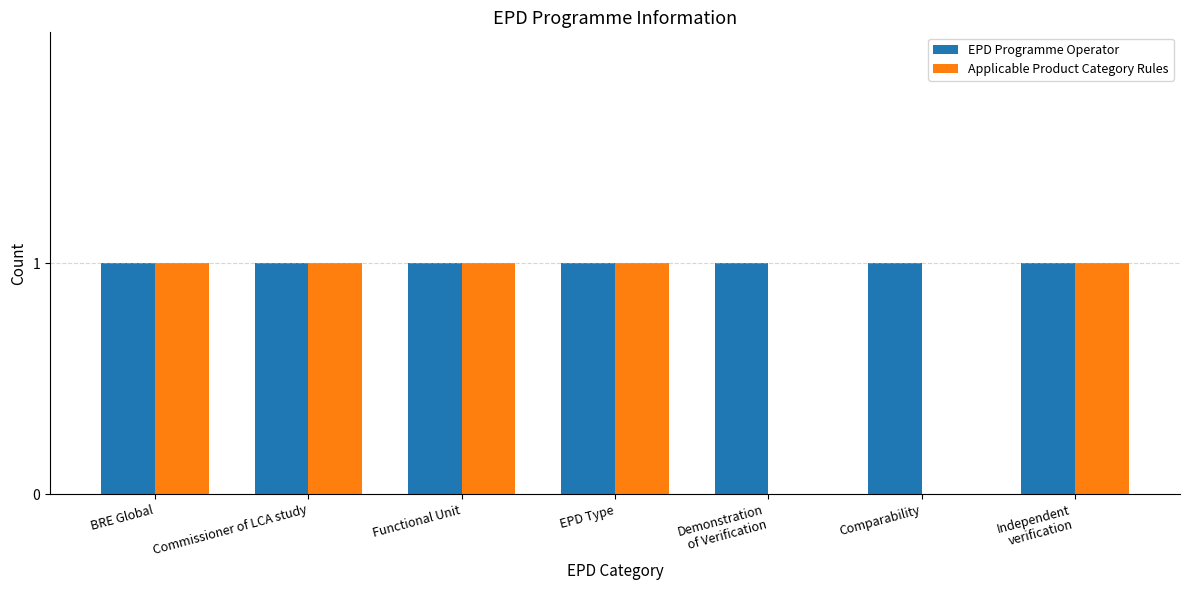

Which series has the largest total across all categories?

EPD Programme Operator